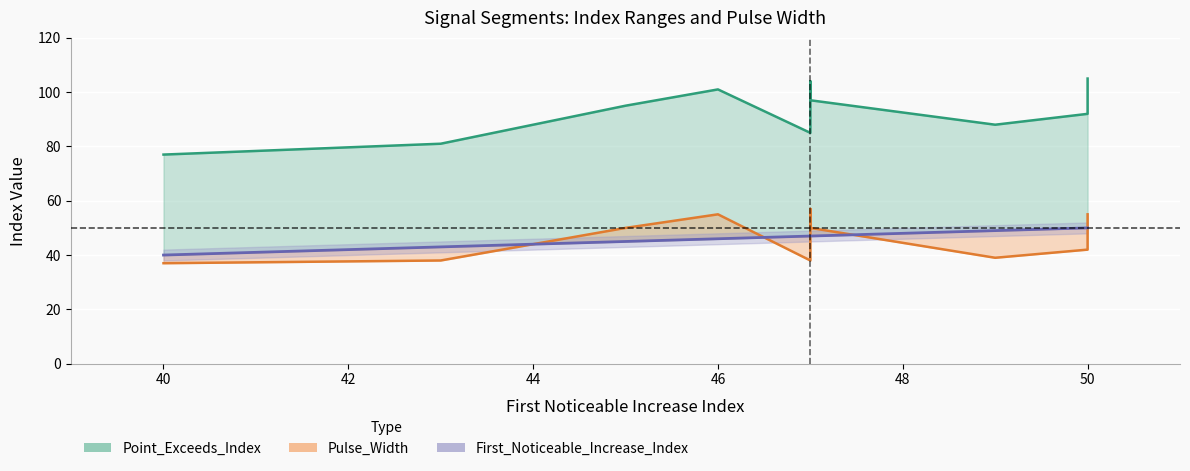

The value of First_Noticeable_Increase_Index at 40 is 40. True or false?

True